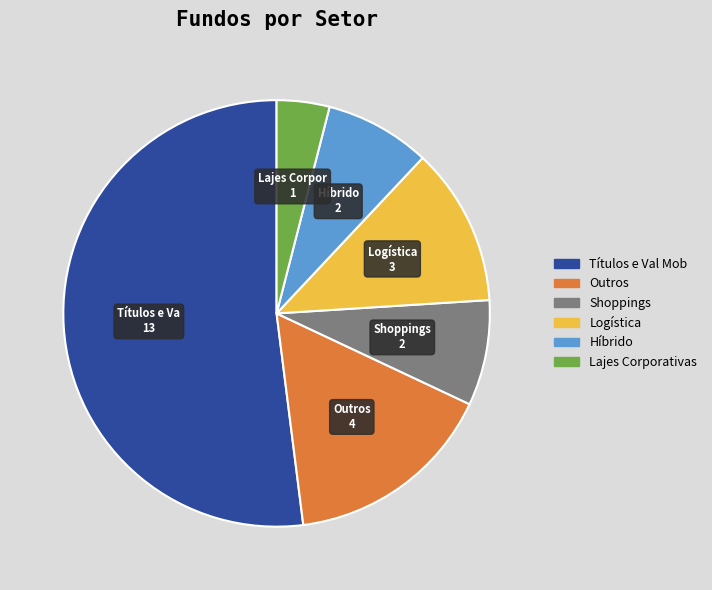

Do Lajes Corporativas and Outros together represent more than half of the pie?

No